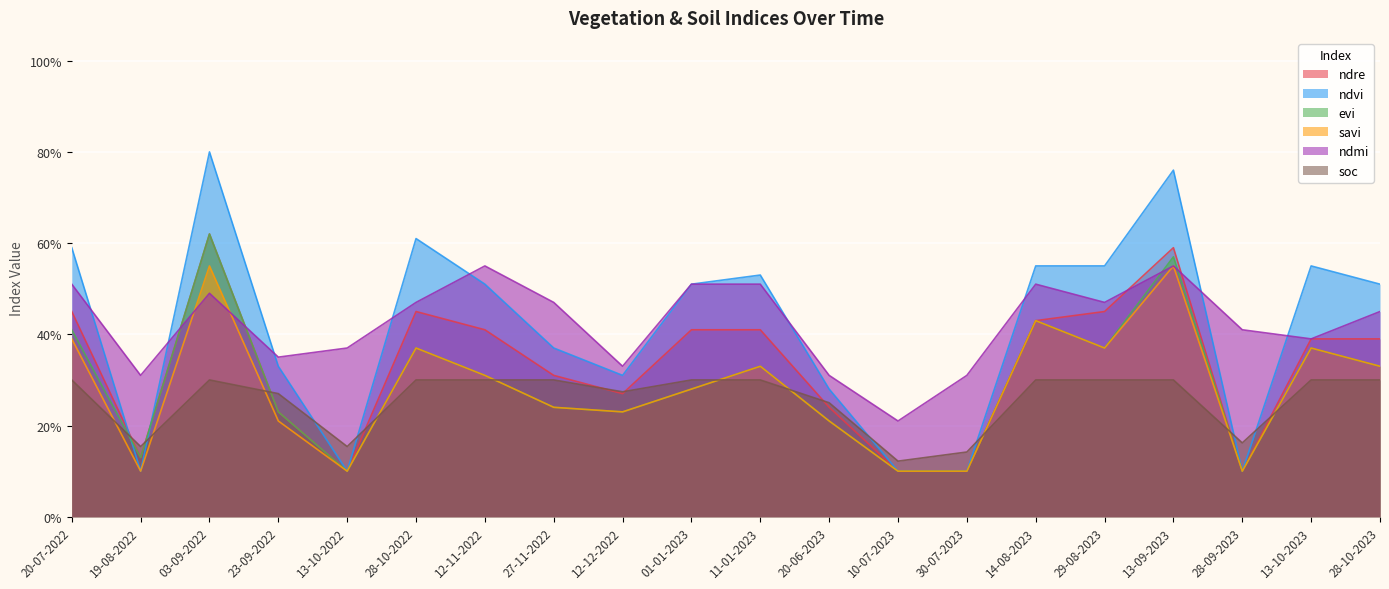

Where is the first local minimum for savi?

19-08-2022